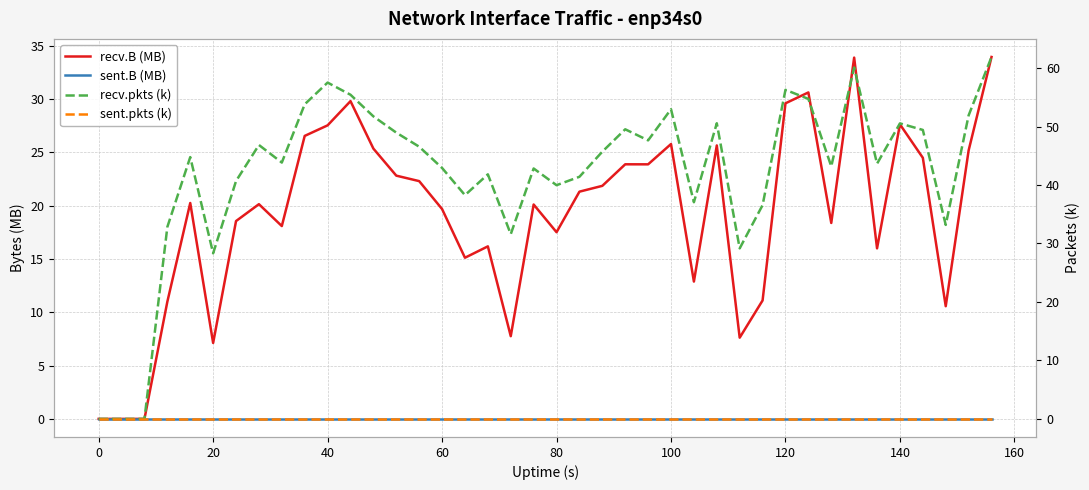

How many data points in recv.pkts (k) are less than 44?

20